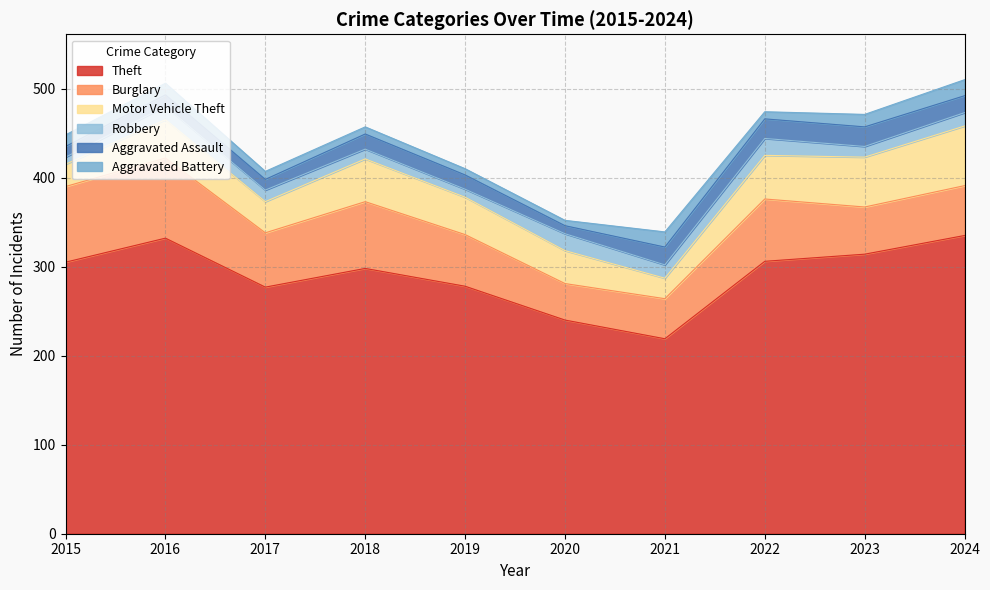

At which label does Theft first exceed 305?

2016